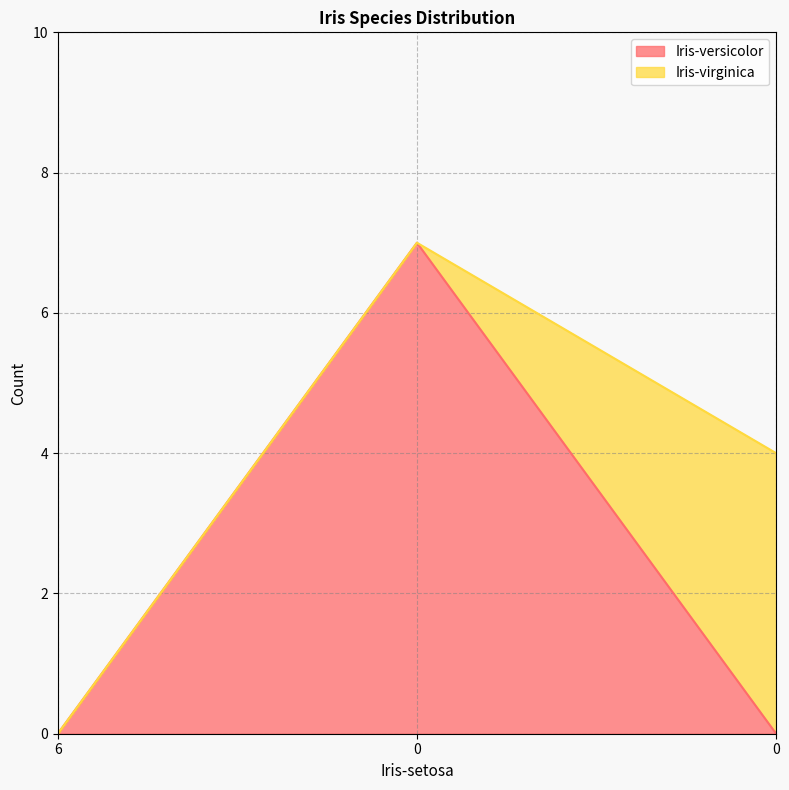

At which category does the chart reach its minimum across all series?

6